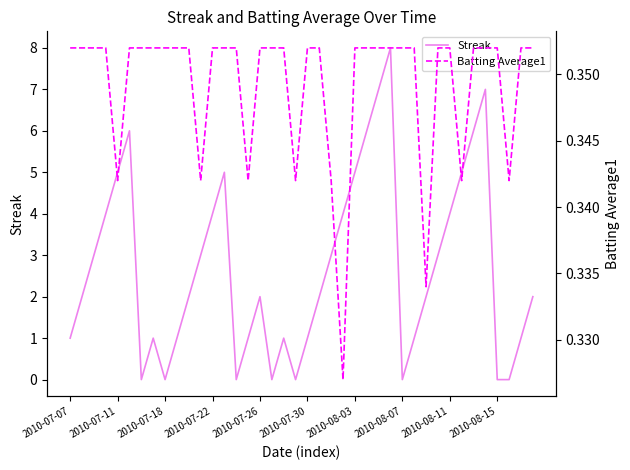

Which series has the largest total across all categories?

Streak